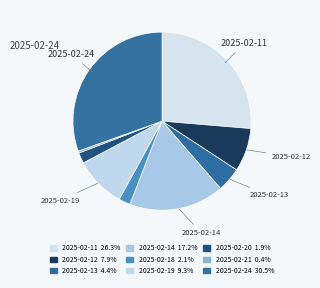

The 2025-02-24 slice represents 44% of the pie. True or false?

False